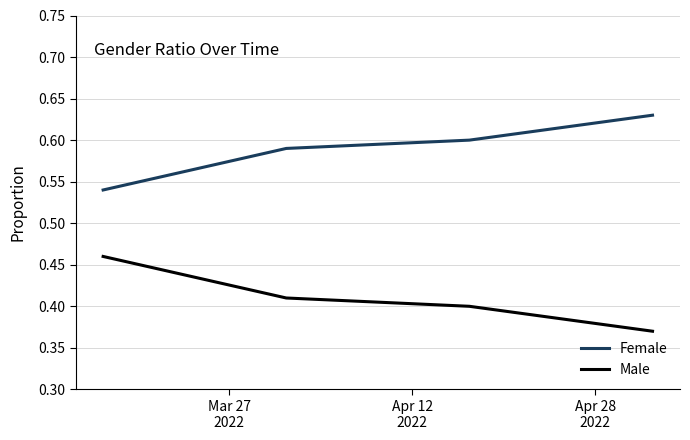

True or false: Female has more than 2 points higher than both neighbors.

False